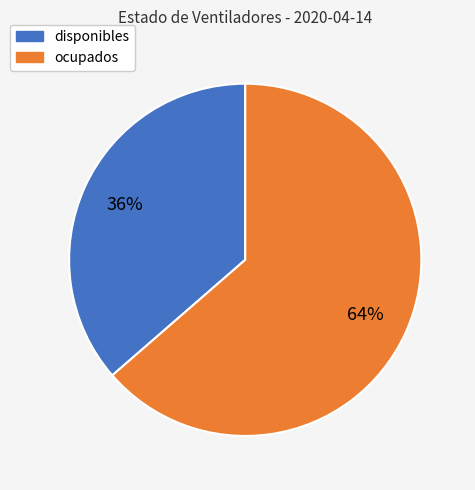

What is the smallest slice in the pie chart?

disponibles